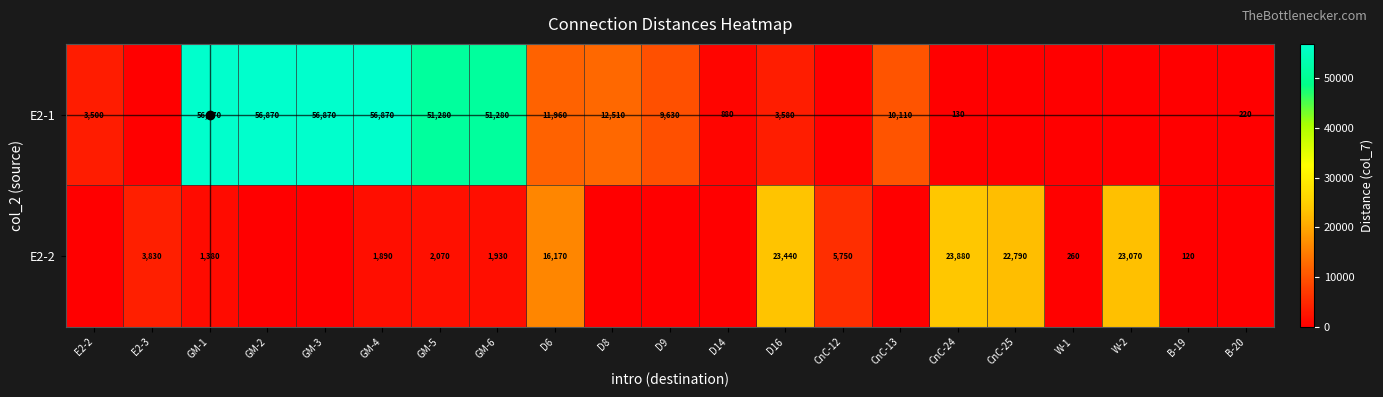

At how many categories does at least one series exceed 22763?

10